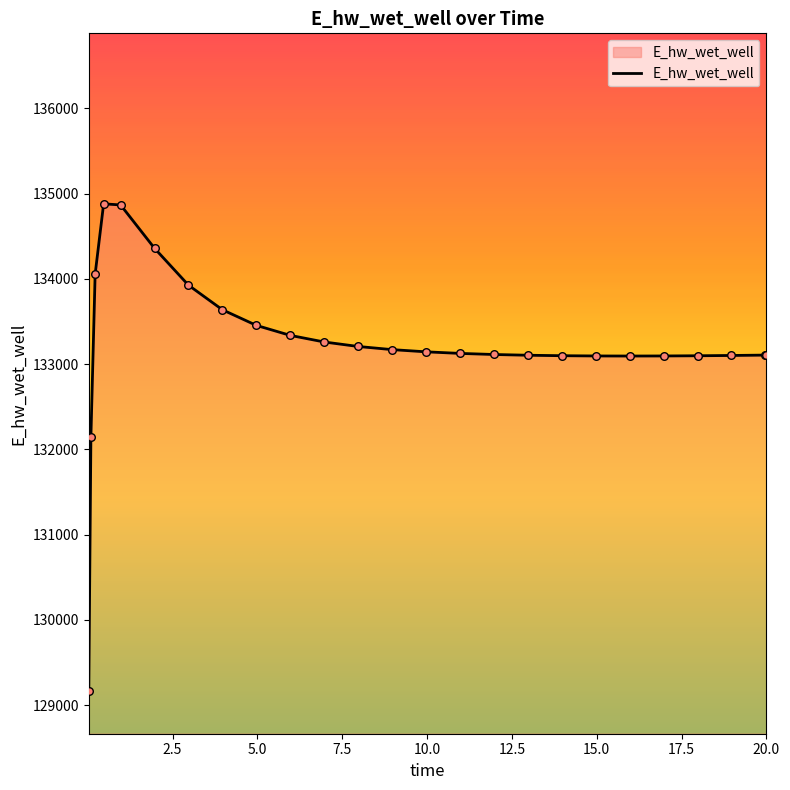

What is the smallest value displayed?

129163.9